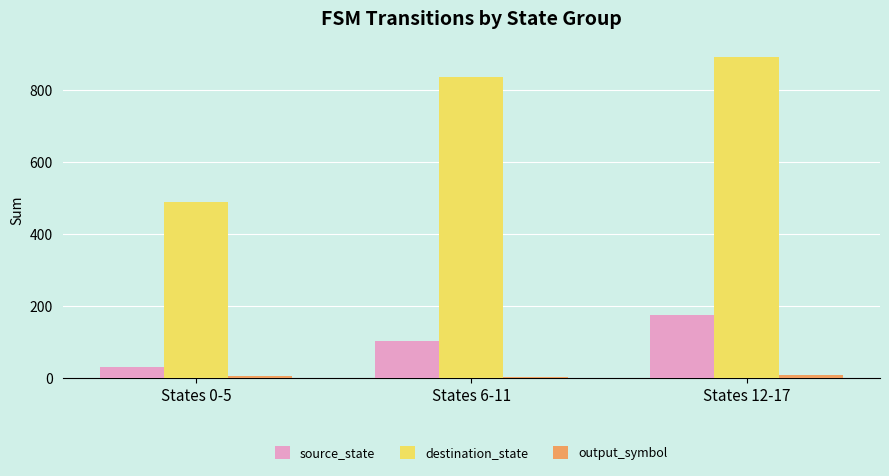

The value of source_state at States 12-17 is 174. True or false?

True